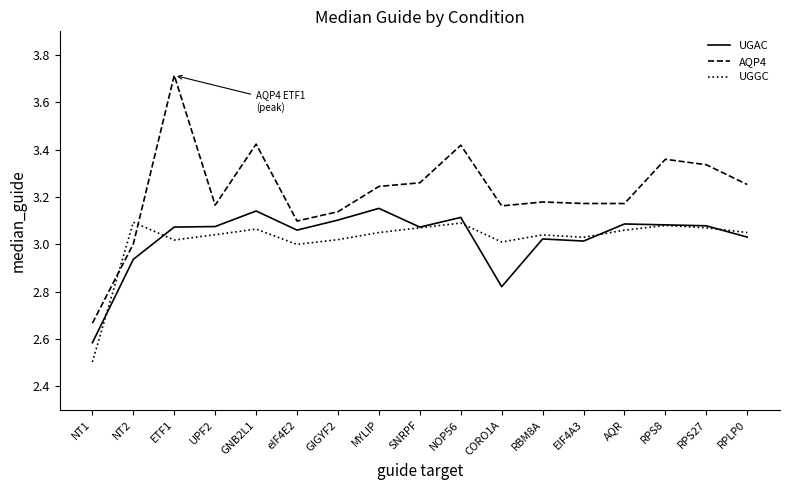

What position from the left is RPS8?

15